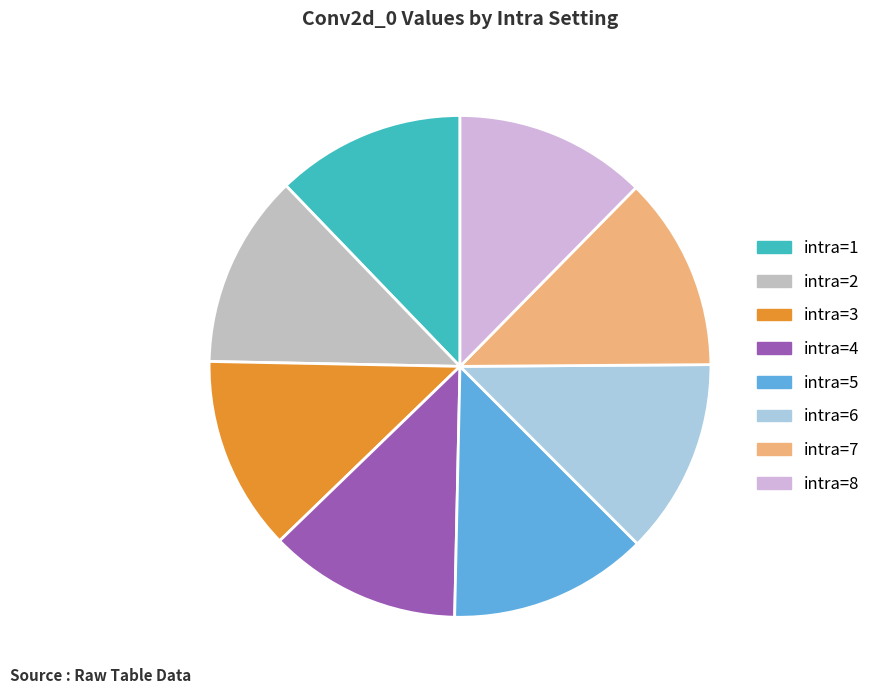

How many segments does this pie chart have?

8